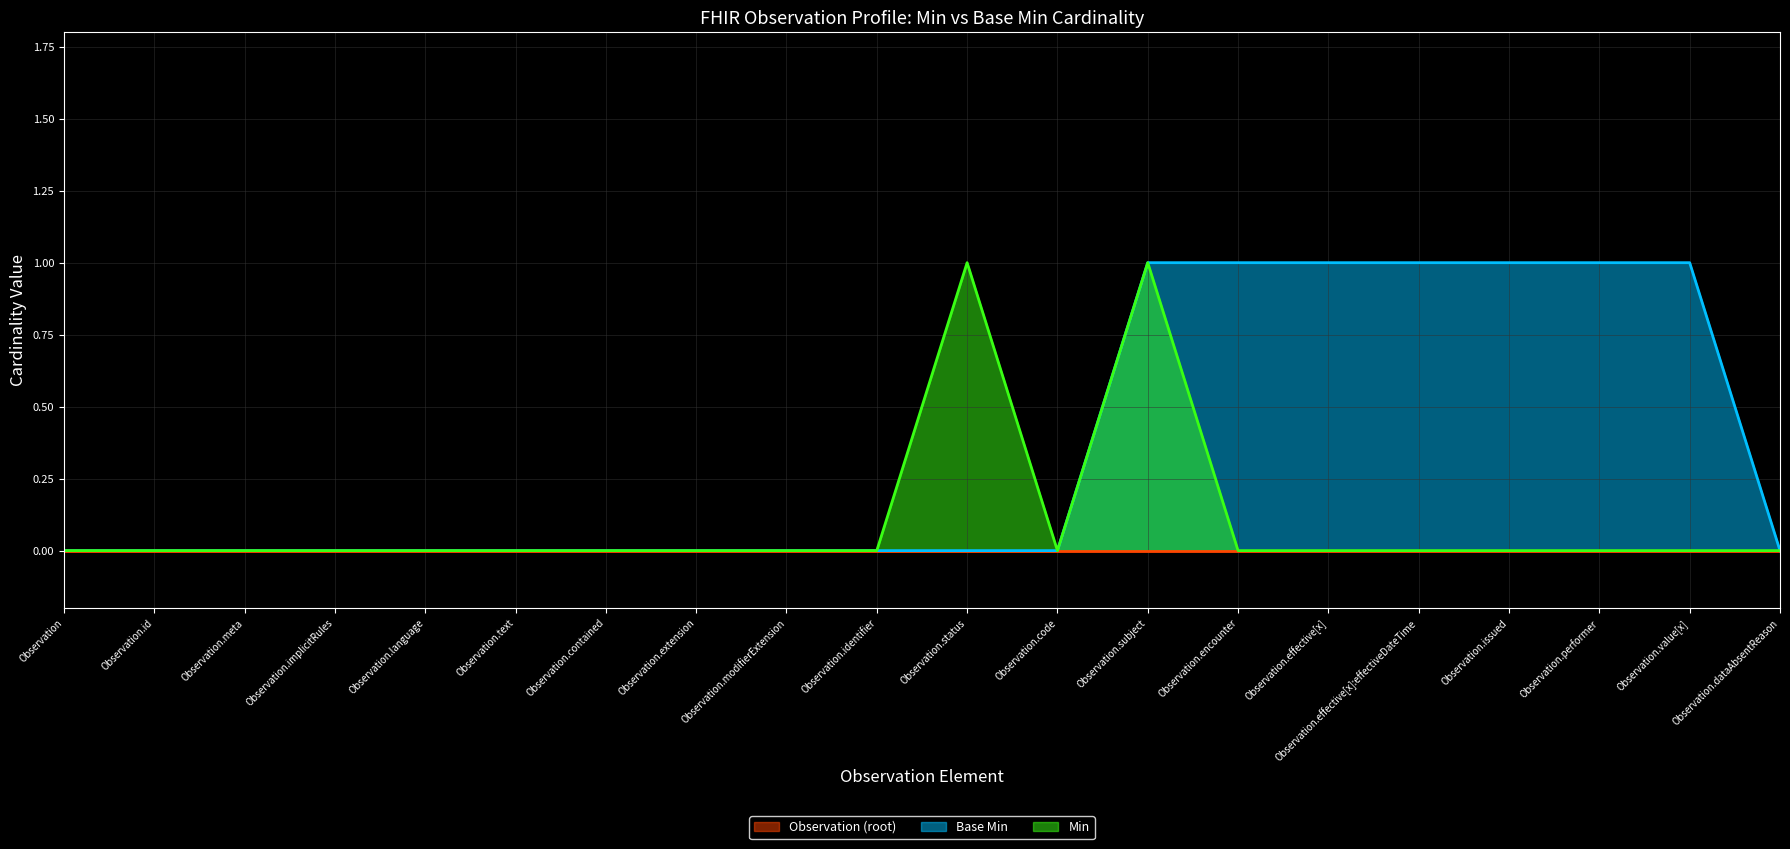

True or false: Base Min has a value of -1 at Observation.status.

False